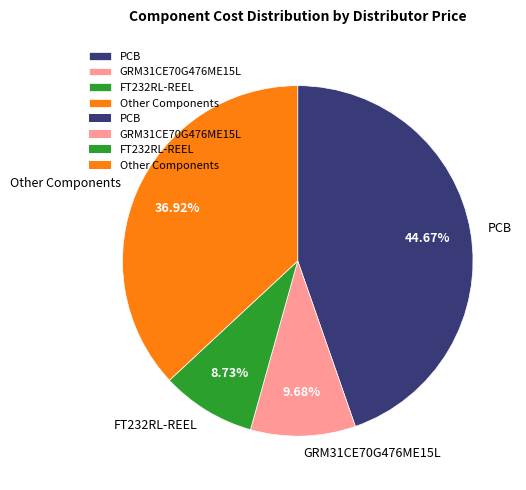

What is the largest slice in the pie chart?

PCB